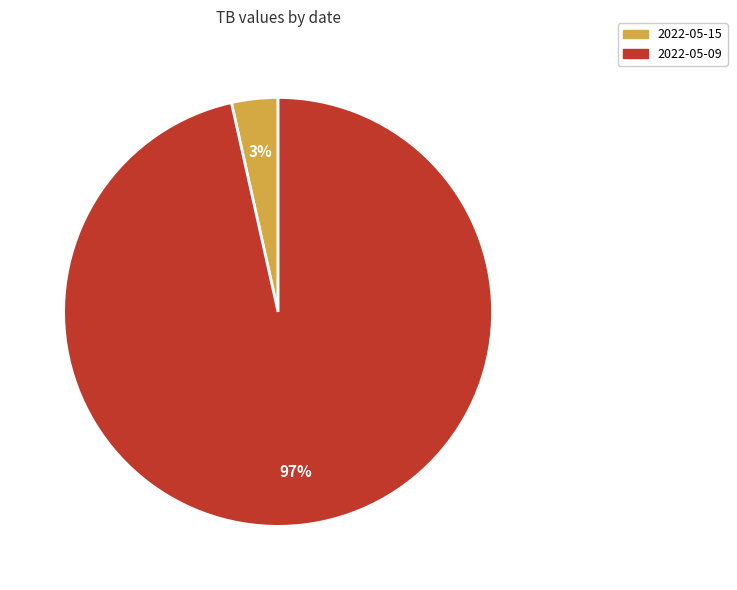

Which has a higher value, 2022-05-15 or 2022-05-09?

2022-05-09